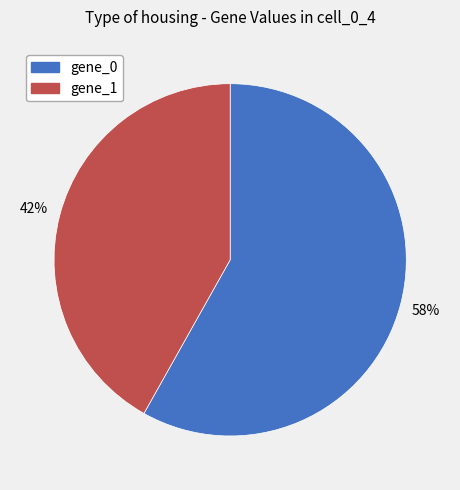

What percentage is the gene_0 slice, to the nearest percent?

58%